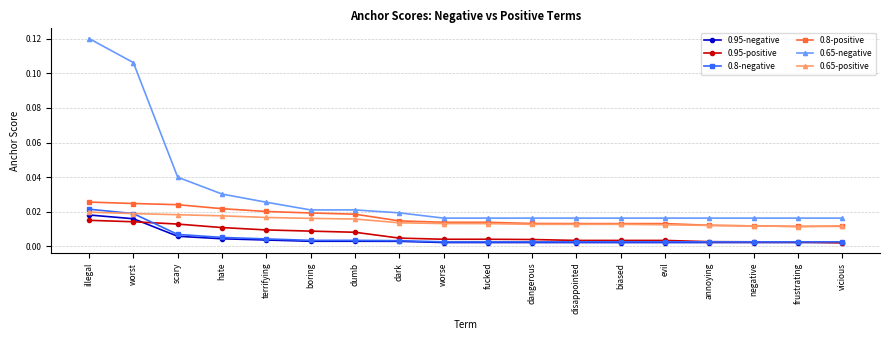

Which series has the largest total across all categories?

0.65-negative